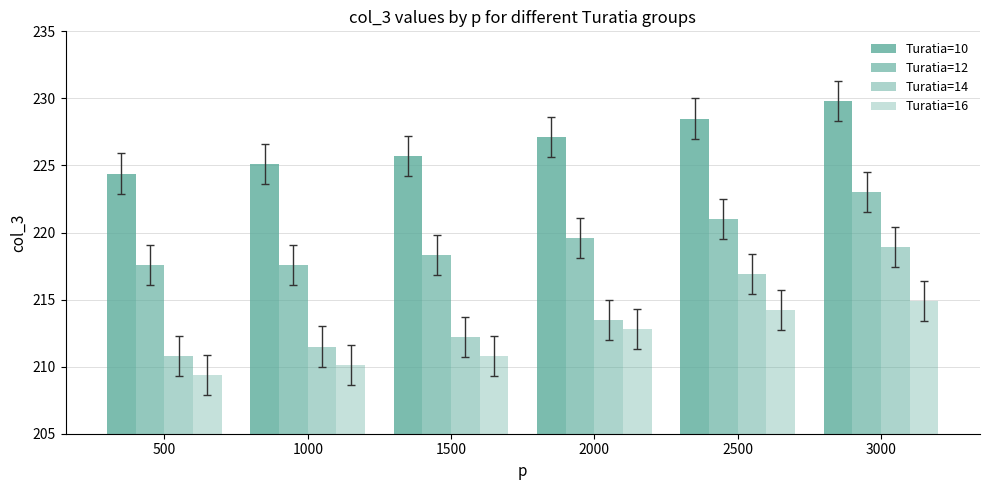

Are the bars horizontal?

No